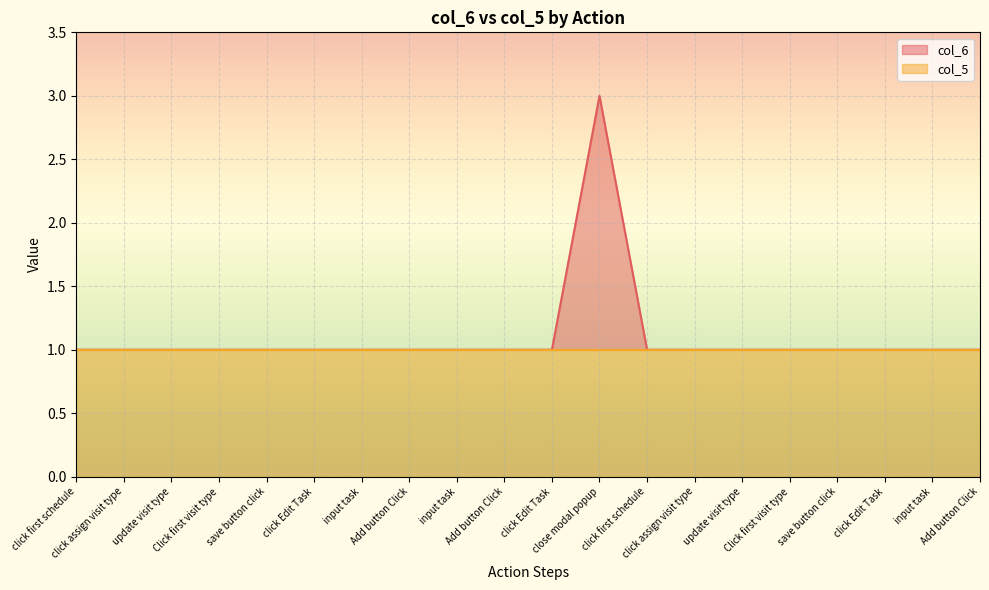

Reading right to left, what are all the values shown in this chart?

Add button Click=1	input task=1	click Edit Task=1	save button click=1	Click first visit type=1	update visit type=1	click assign visit type=1	click first schedule=1	close modal popup=3	click Edit Task=1	Add button Click=1	input task=1	Add button Click=1	input task=1	click Edit Task=1	save button click=1	Click first visit type=1	update visit type=1	click assign visit type=1	click first schedule=1